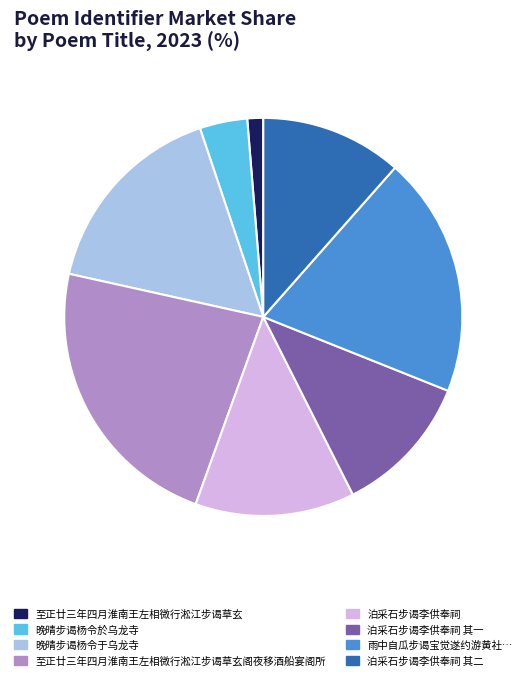

Is there any slice that represents more than half of the pie?

No